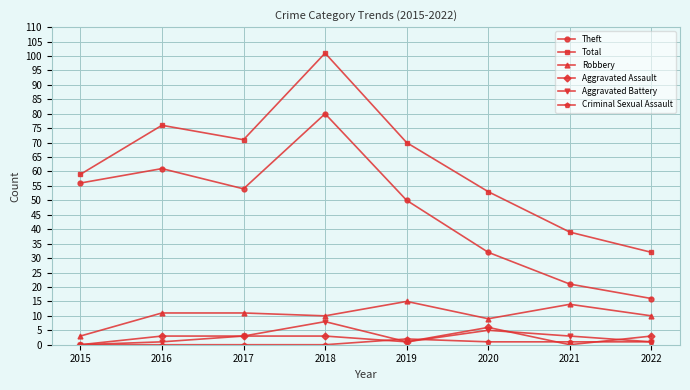

How many lines are shown in the chart?

6